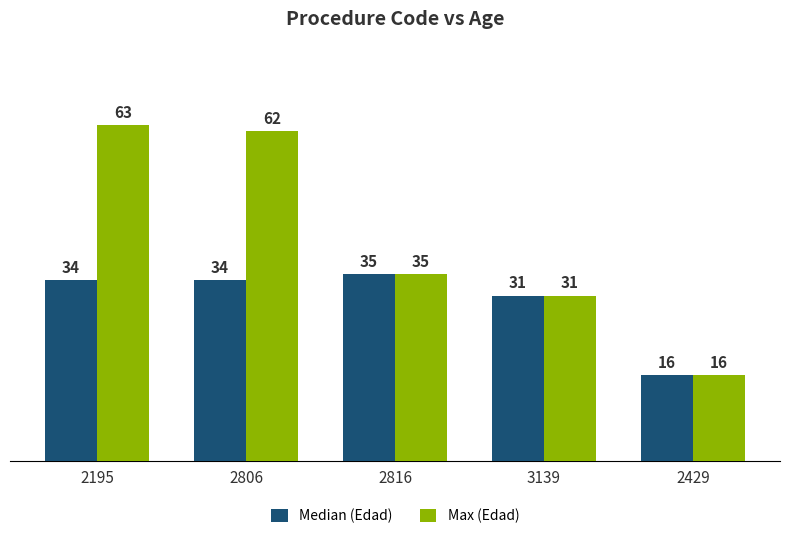

What is the greatest value displayed?

63